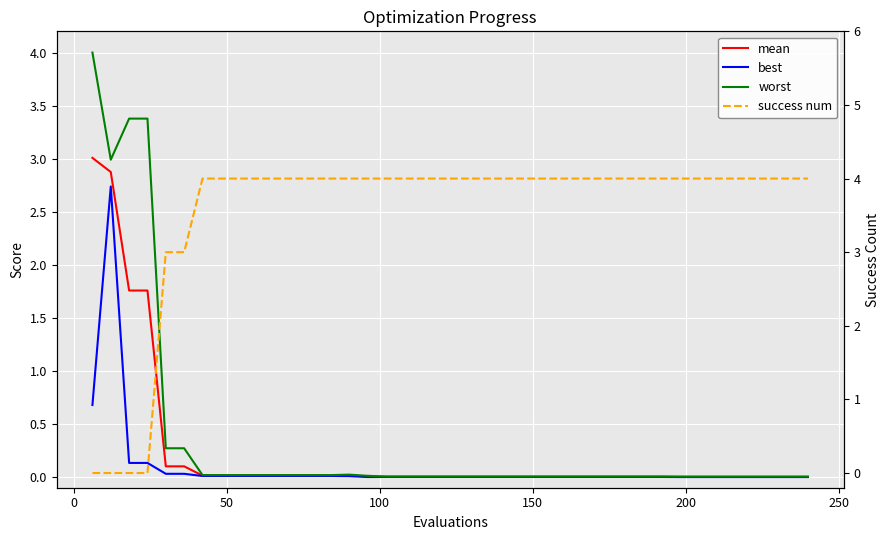

Which series has the largest range (max minus min)?

success num